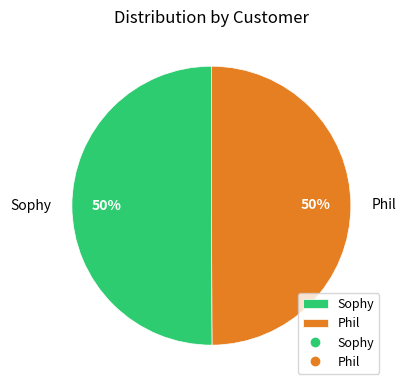

To the nearest percent, what is the combined percentage of Phil and Sophy?

100%